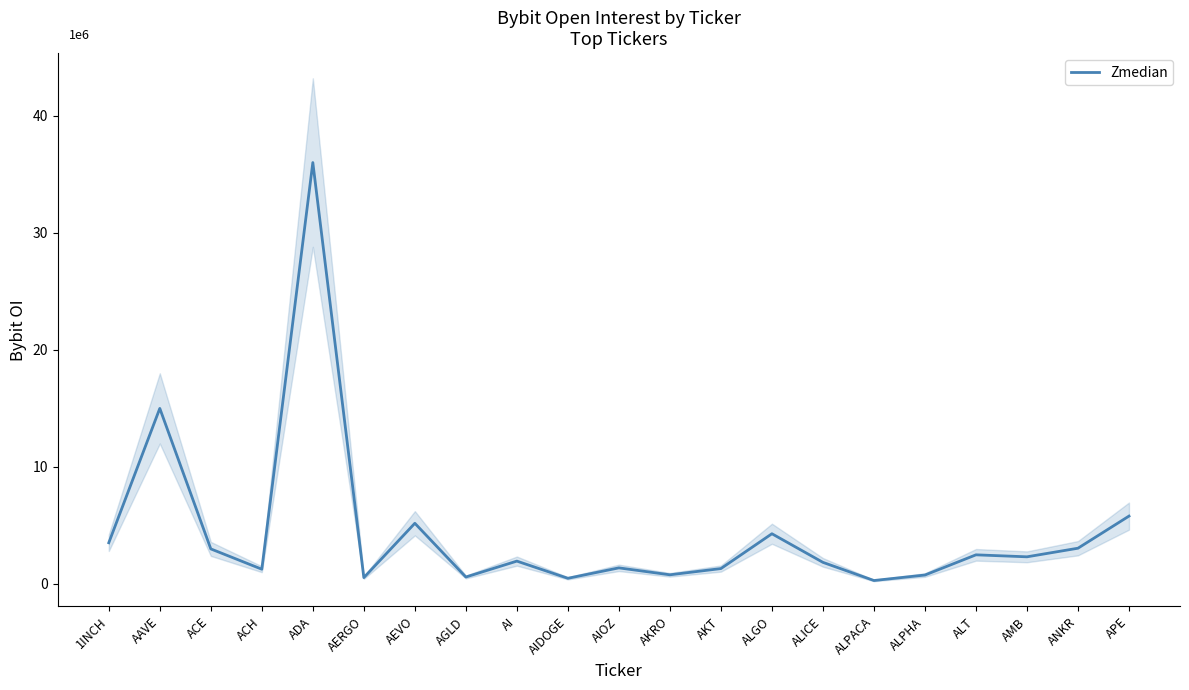

At which category does the chart reach its minimum across all series?

ALPACA